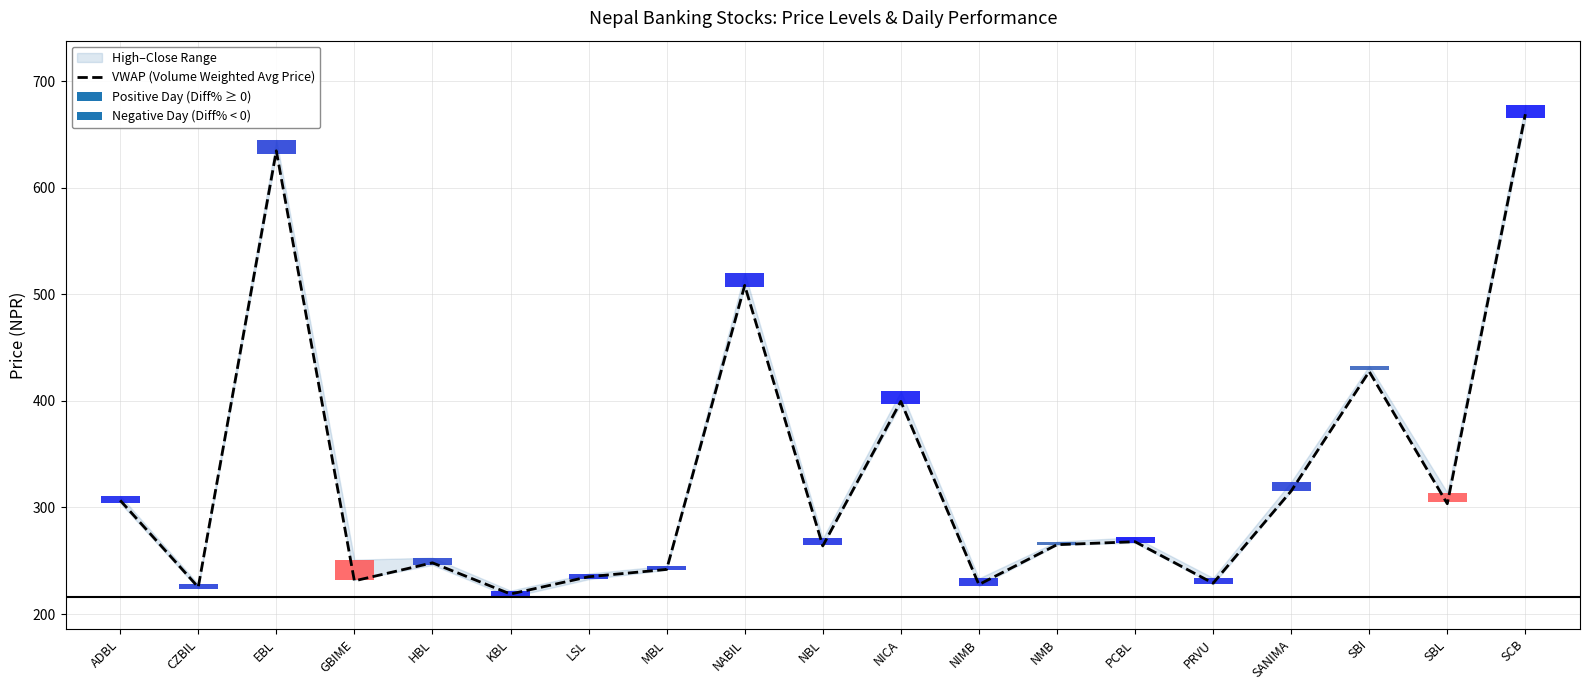

Rank the categories by value from highest to lowest.

SCB, EBL, NABIL, SBI, NICA, SANIMA, ADBL, SBL, PCBL, NMB, NBL, HBL, MBL, LSL, GBIME, PRVU, NIMB, CZBIL, KBL